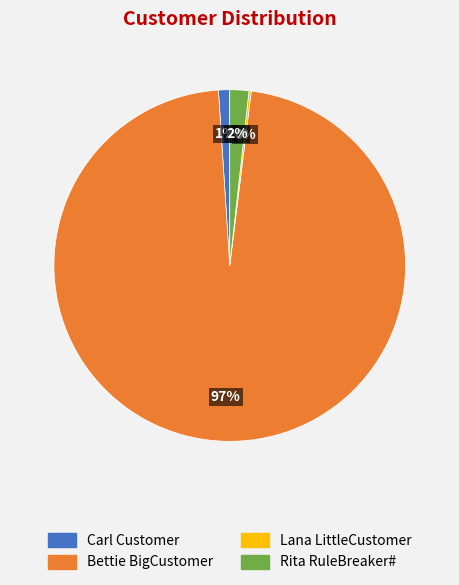

To the nearest percent, what portion does Rita RuleBreaker# represent?

2%